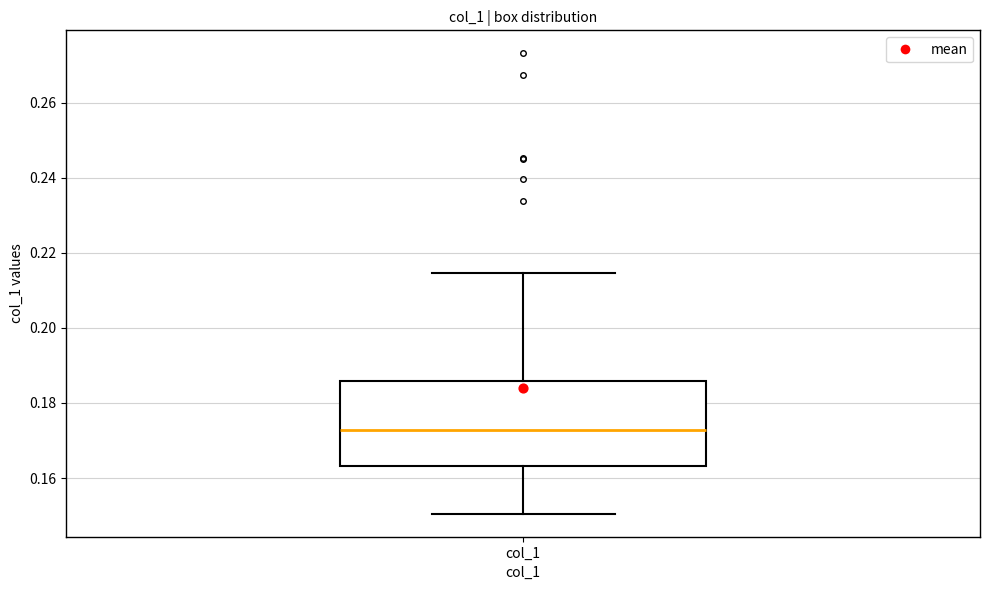

Where does the lower whisker of the box for col_1 end on the y-axis? The values are not printed on the chart, so give them approximately, as read against the axis.

0.150